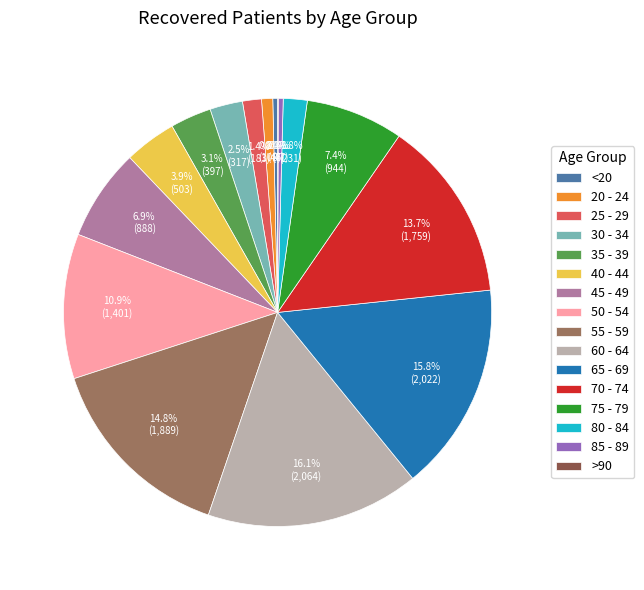

What percentage is the 50 - 54 slice, to the nearest percent?

11%